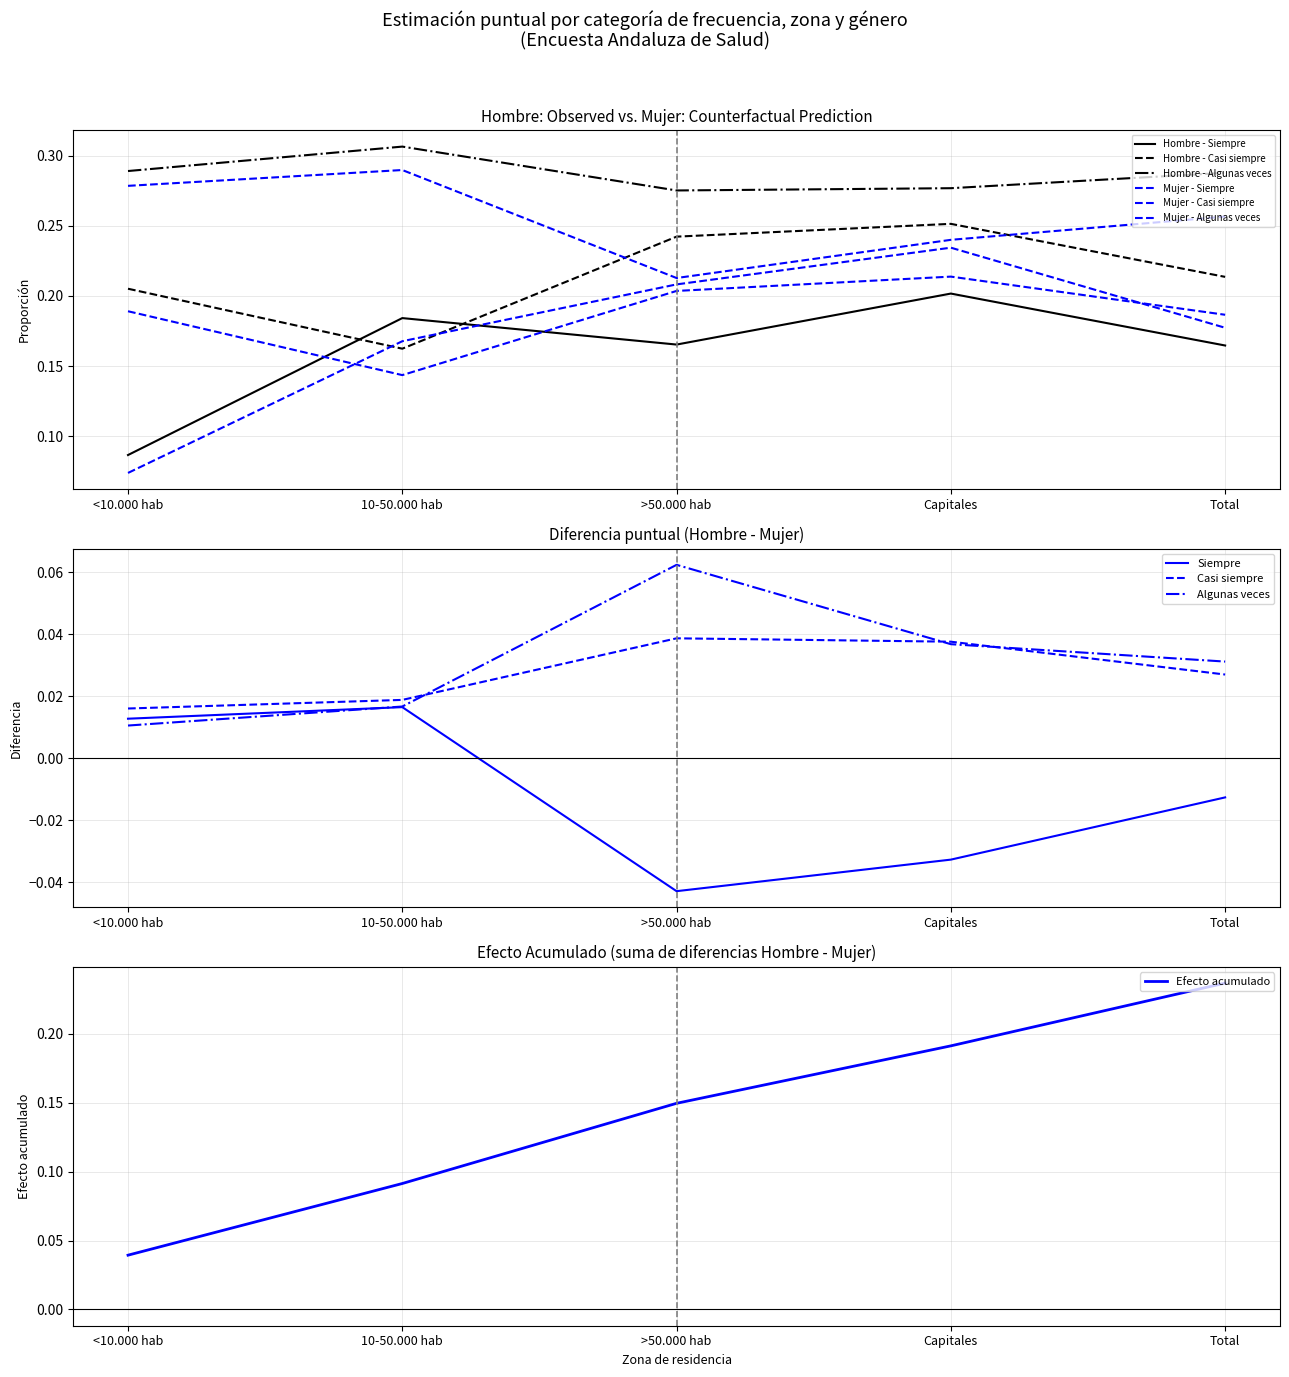

At which category is the sum across all series the highest?

Capitales